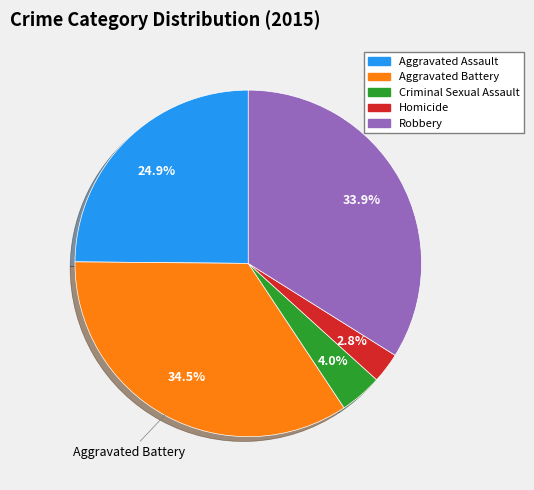

What portion of the pie excludes Robbery?

66.1%